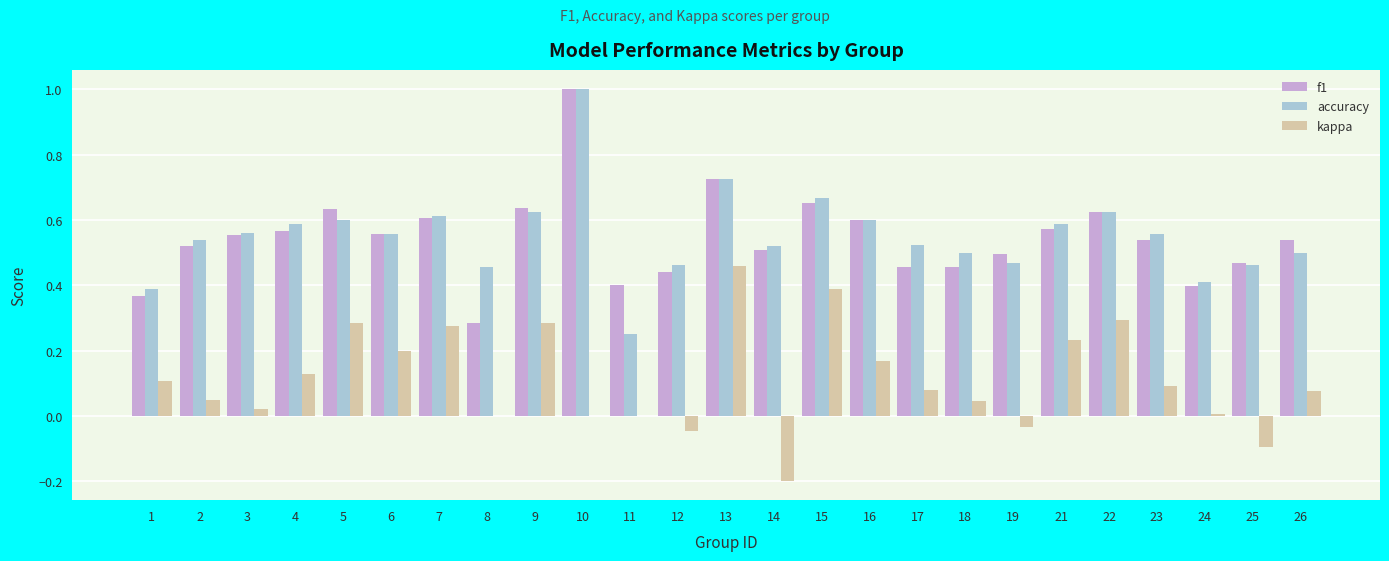

What is the sum of the f1 values at 7 and 8?

0.9